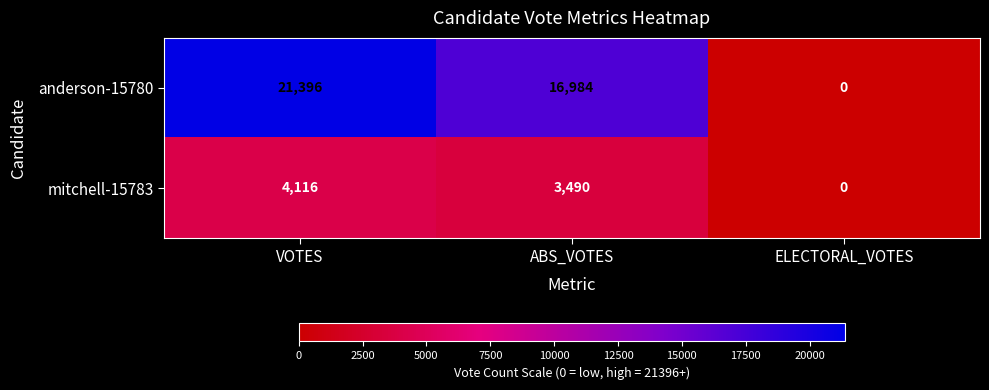

What is the greatest value displayed?

21396